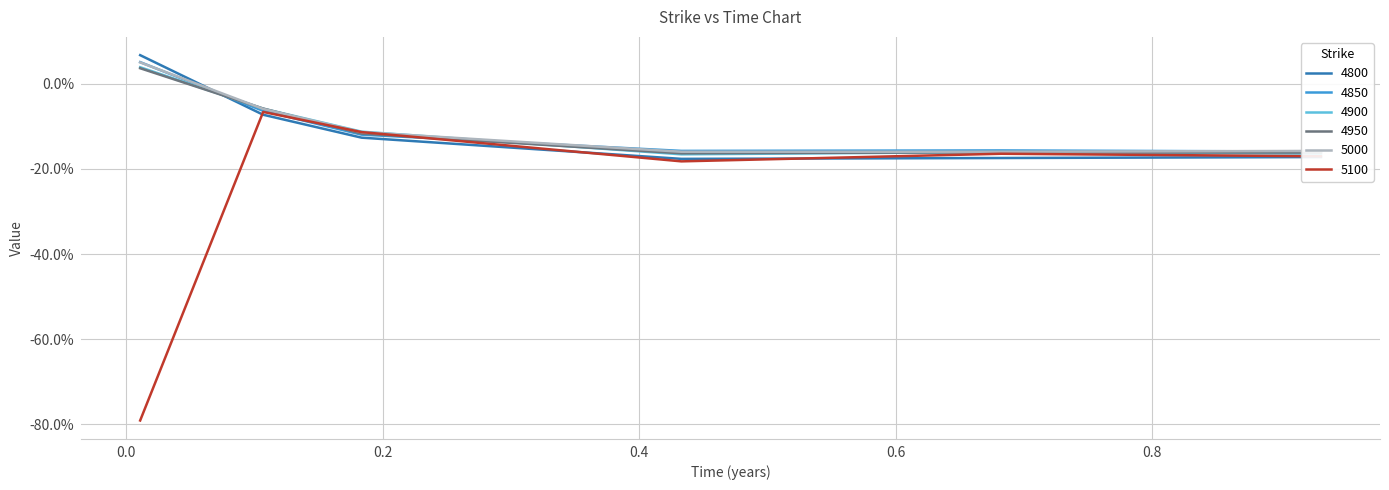

What is the label of the 3rd point from the right?

0.4